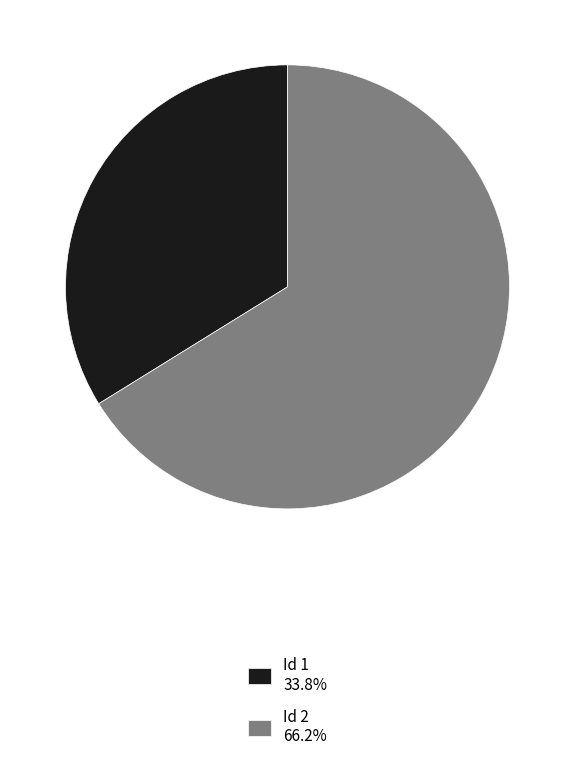

Is the sum of Id 2 66.2% and Id 1 33.8% greater than half?

Yes